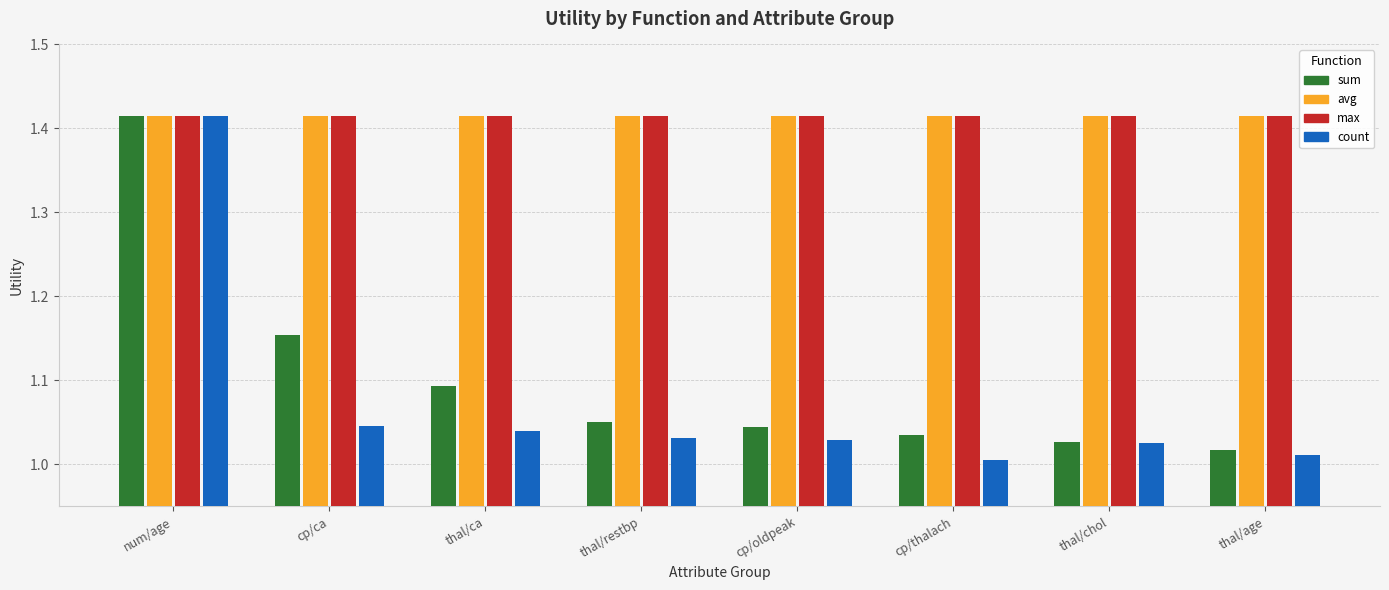

True or false: count has a value of 0.6 at thal/chol.

False